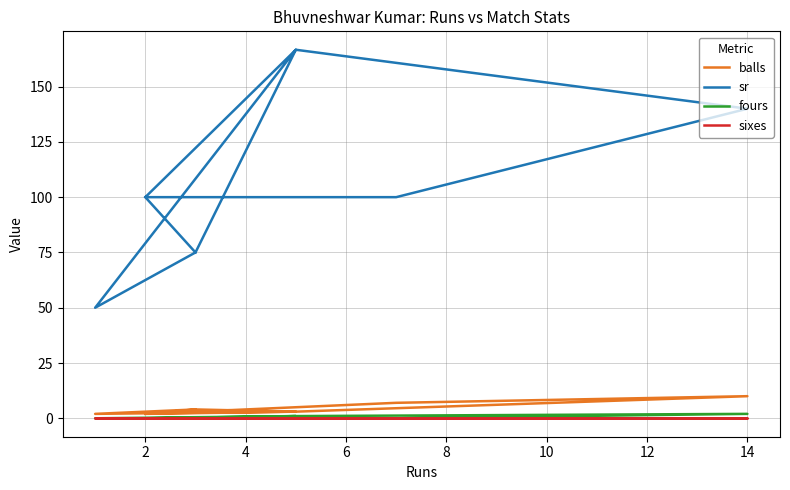

What is the value of the balls point at the 8th from the left?

4.0